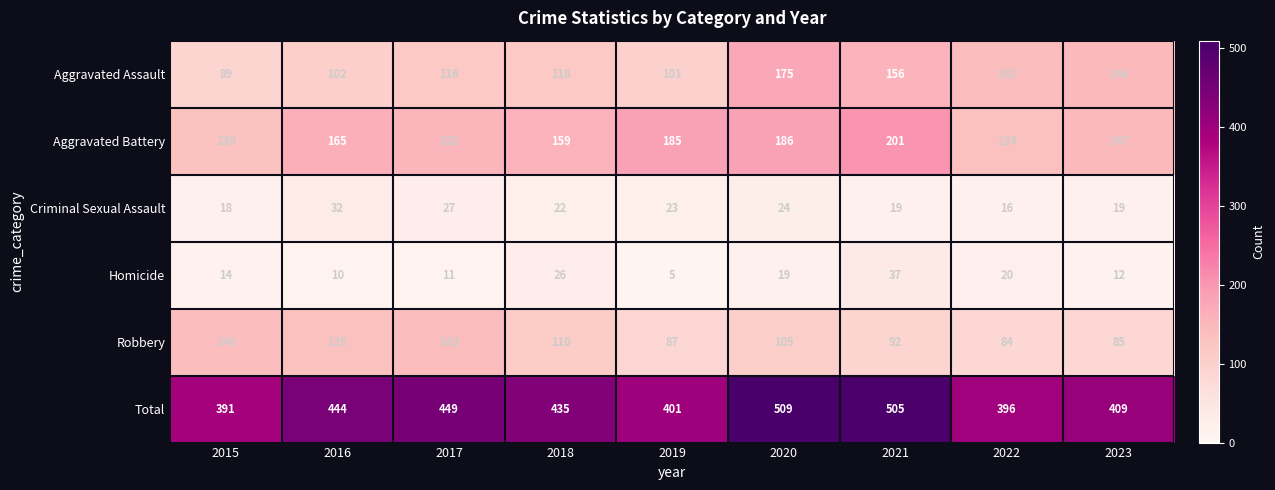

Is it true that Criminal Sexual Assault equals 23 at 2019?

True